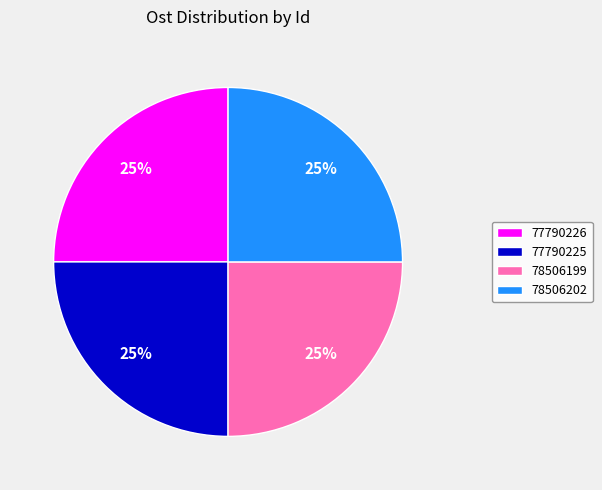

To the nearest percent, what is the average slice percentage?

25%